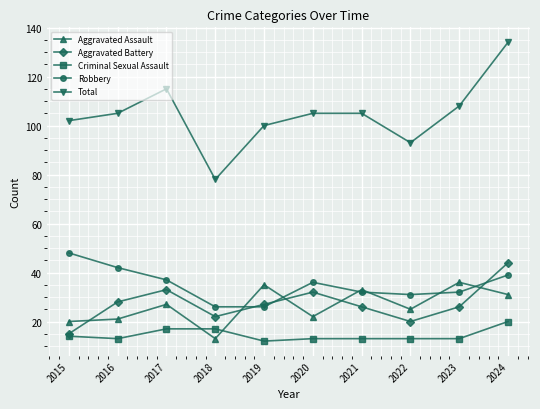

What are all the series names shown in the legend?

Aggravated Assault, Aggravated Battery, Criminal Sexual Assault, Robbery, Total